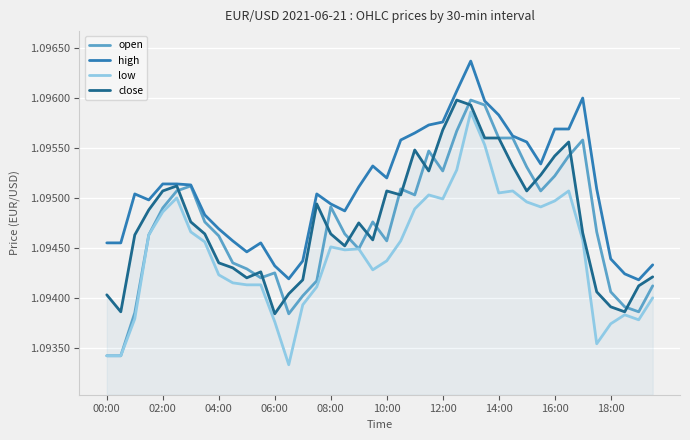

Which series has the largest total across all categories?

high